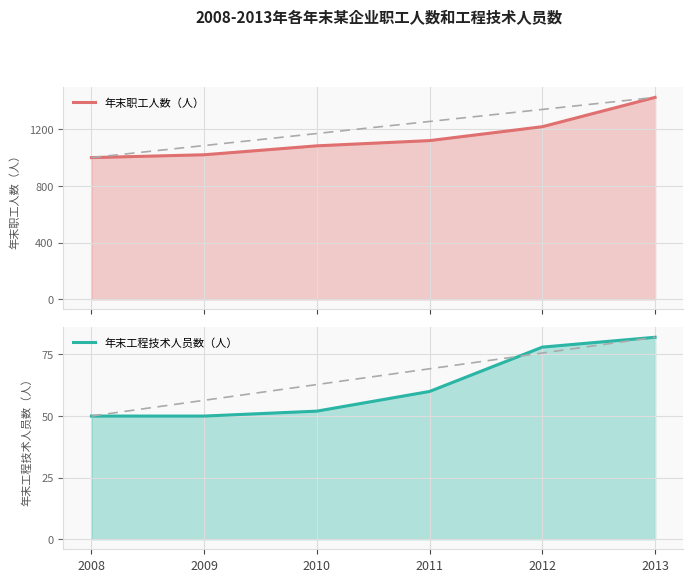

List the labels in order of 年末职工人数（人）_trend value, smallest first.

2008, 2009, 2010, 2011, 2012, 2013